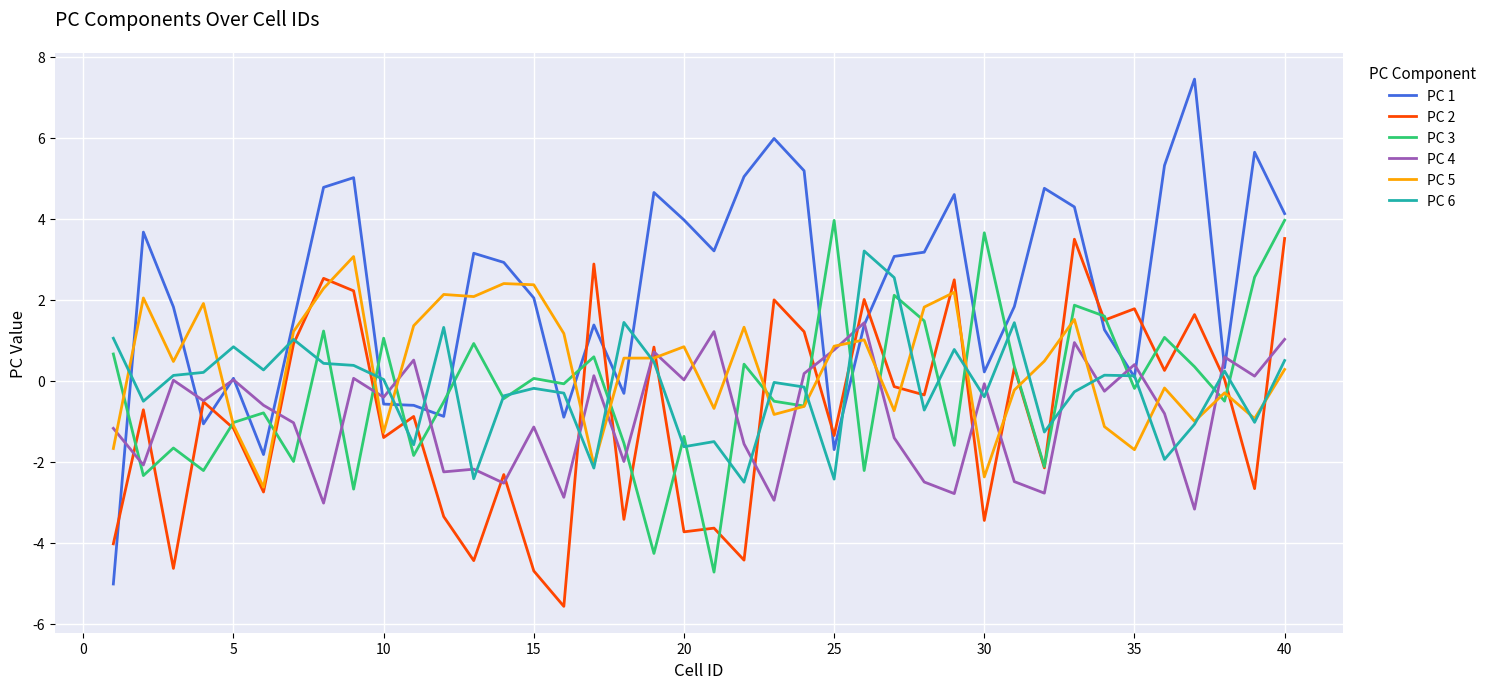

Which series has the largest total across all categories?

PC 1